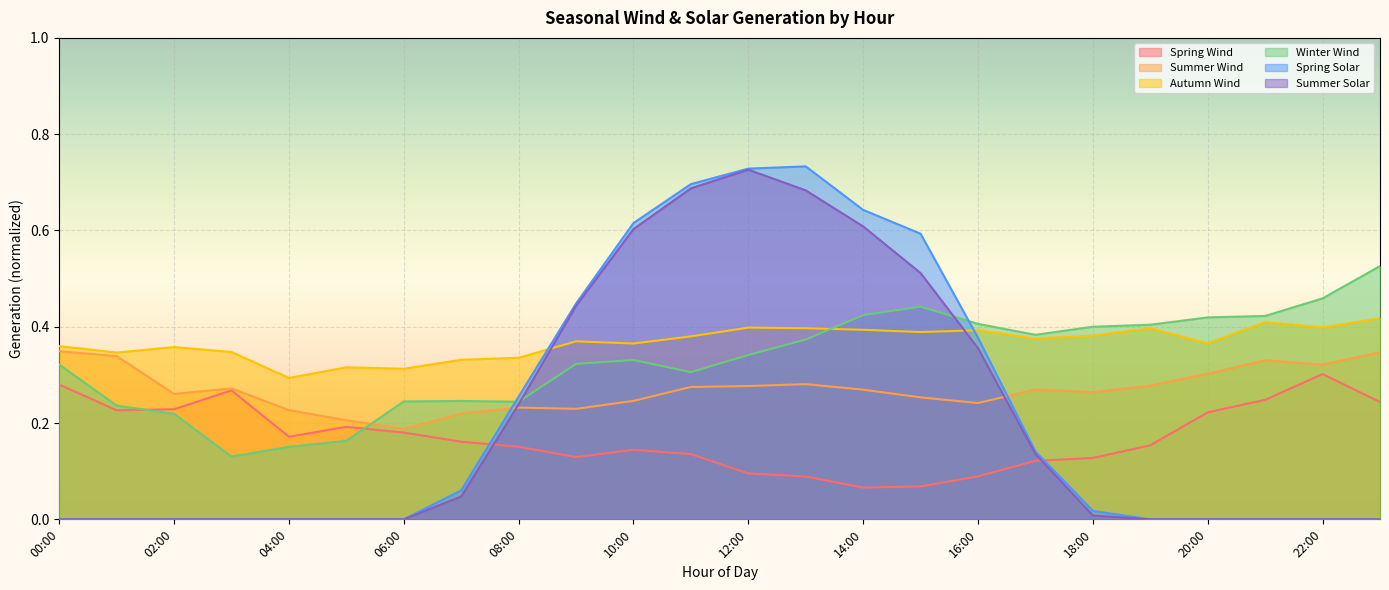

Rank the series by their maximum value, from lowest to highest.

Spring Wind, Summer Wind, Autumn Wind, Winter Wind, Summer Solar, Spring Solar